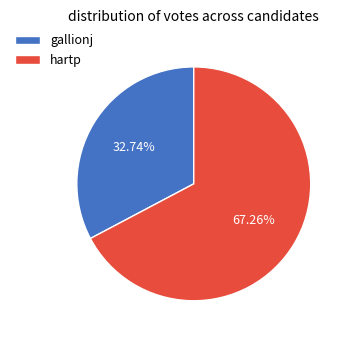

Does gallionj represent more than half of the total?

No